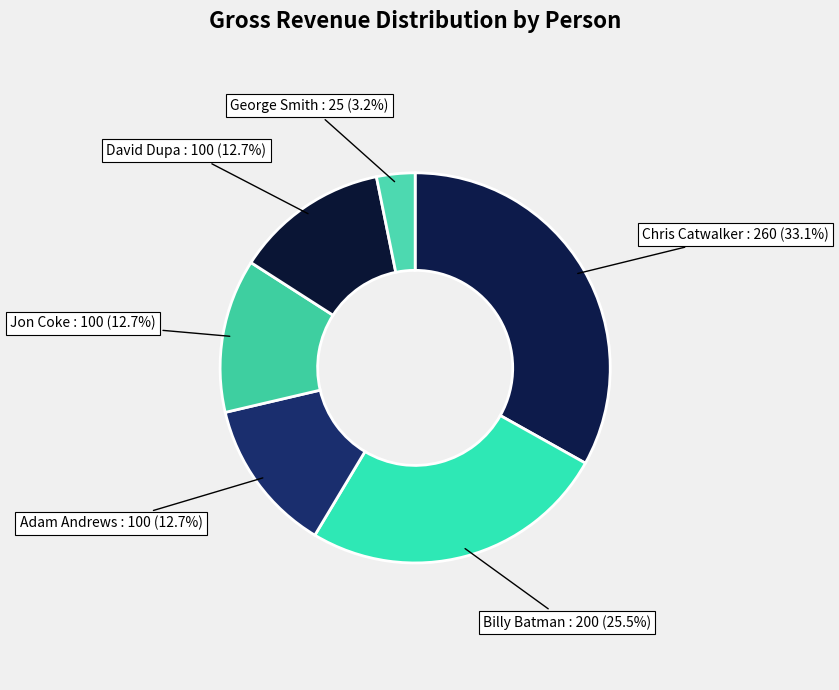

How many segments does this pie chart have?

6